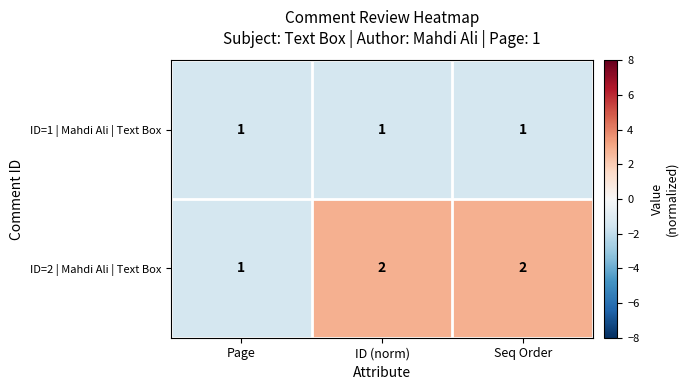

True or false: ID=1 | Mahdi Ali | Text Box has a value of 0 at ID (norm).

False